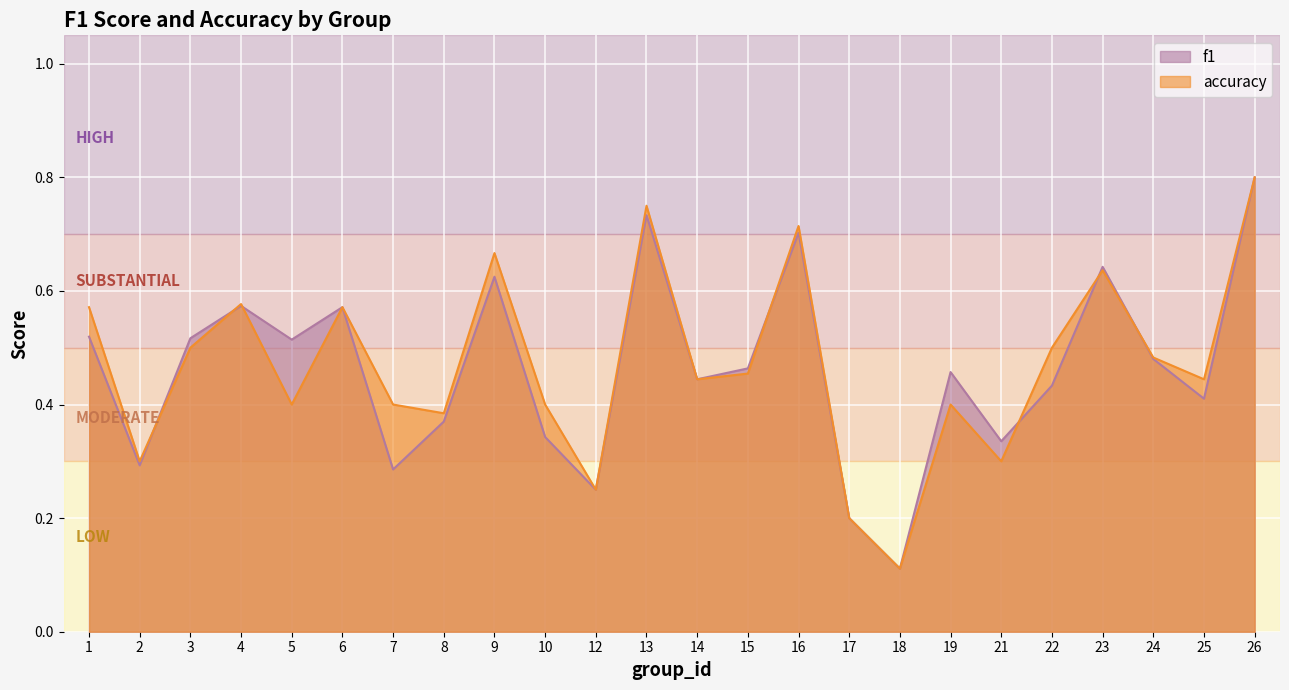

What is the minimum value shown in the chart?

0.1